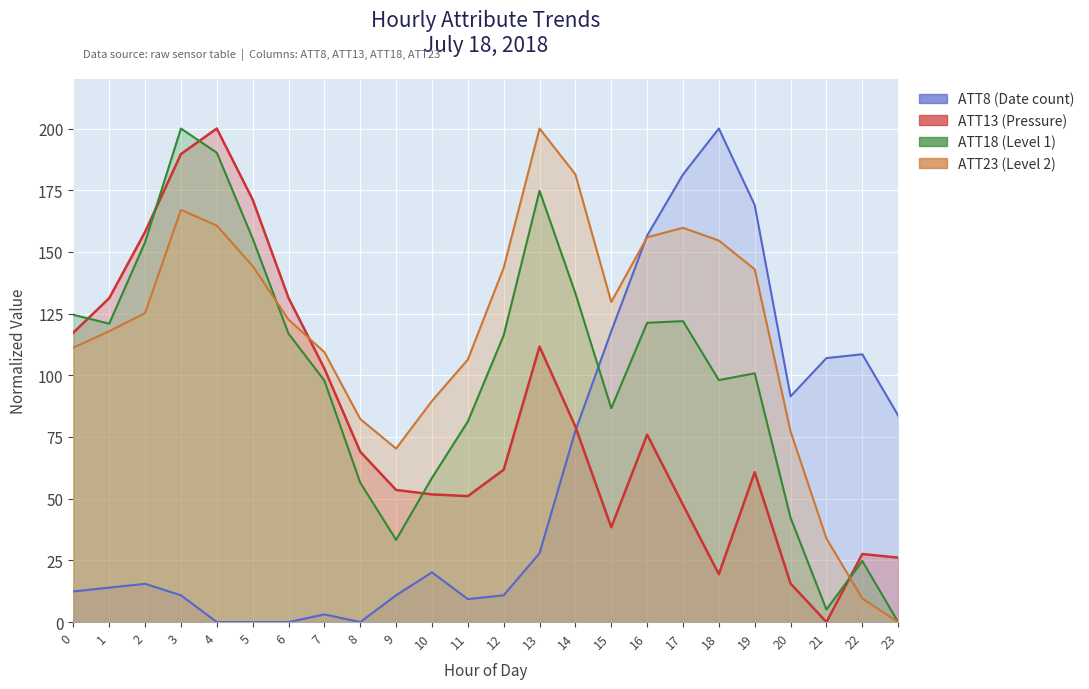

What is the average value of the ATT13 series?

83.0